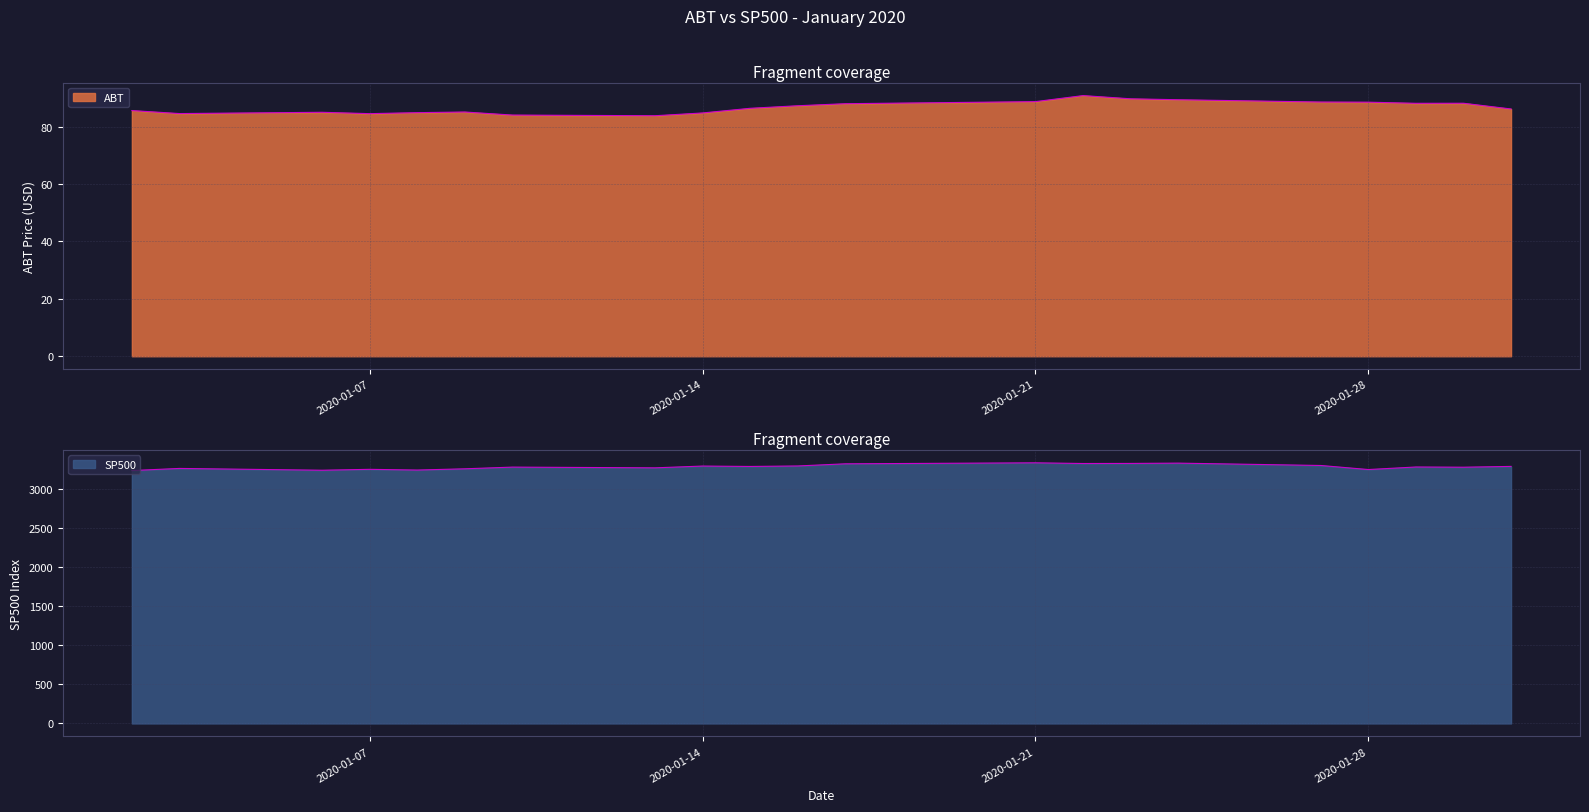

Reading left to right, transcribe all the data shown in this chart.

ABT: 2020-01-02=85.6	2020-01-03=84.6	2020-01-06=85.0	2020-01-07=84.5	2020-01-08=84.9	2020-01-09=85.1	2020-01-10=84.0	2020-01-13=83.8	2020-01-14=84.8	2020-01-15=86.4	2020-01-16=87.3	2020-01-17=88.0	2020-01-21=88.7	2020-01-22=90.8	2020-01-23=89.7	2020-01-24=89.4	2020-01-27=88.6	2020-01-28=88.5	2020-01-29=88.1	2020-01-30=88.1	2020-01-31=86.2
SP500: 2020-01-02=3230.8	2020-01-03=3257.9	2020-01-06=3234.9	2020-01-07=3246.3	2020-01-08=3237.2	2020-01-09=3253.1	2020-01-10=3274.7	2020-01-13=3265.4	2020-01-14=3288.1	2020-01-15=3283.1	2020-01-16=3289.3	2020-01-17=3316.8	2020-01-21=3329.6	2020-01-22=3320.8	2020-01-23=3321.8	2020-01-24=3325.5	2020-01-27=3295.5	2020-01-28=3243.6	2020-01-29=3276.2	2020-01-30=3273.4	2020-01-31=3283.7